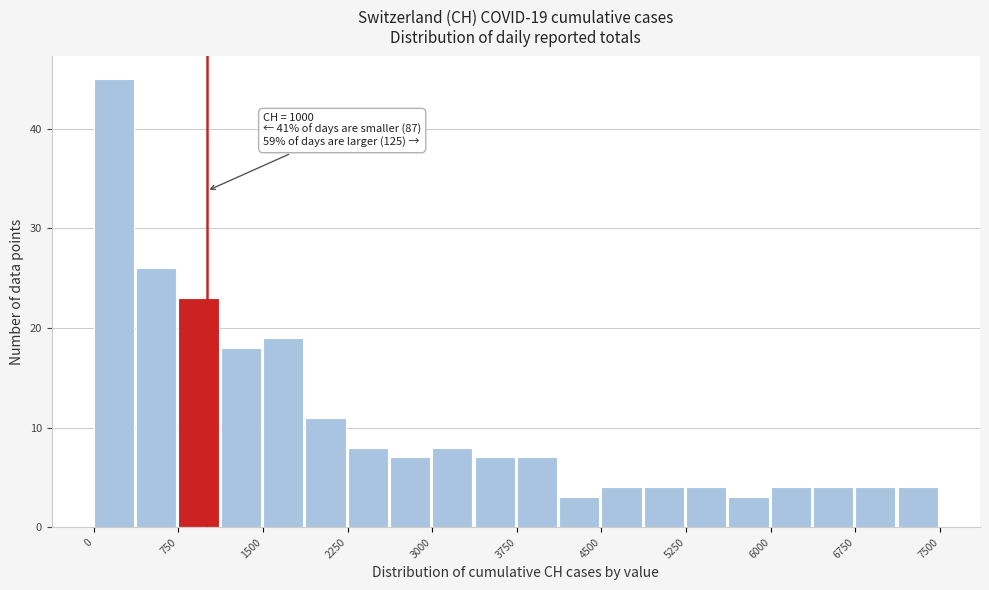

Read against the x-axis, roughly where is the centre of the tallest bar?

200